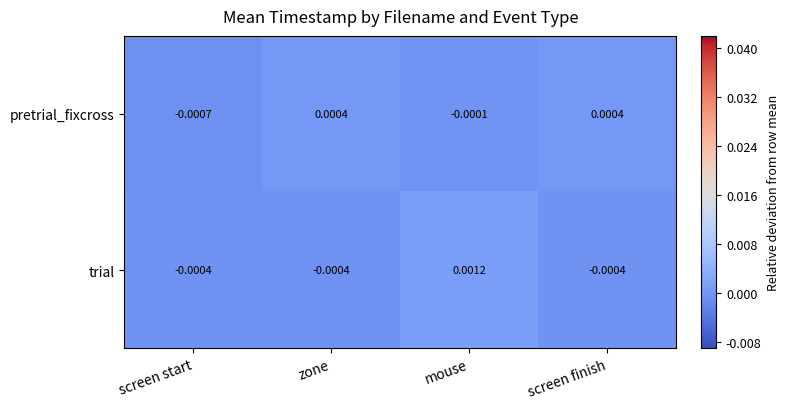

How many values in the trial series exceed 0?

1